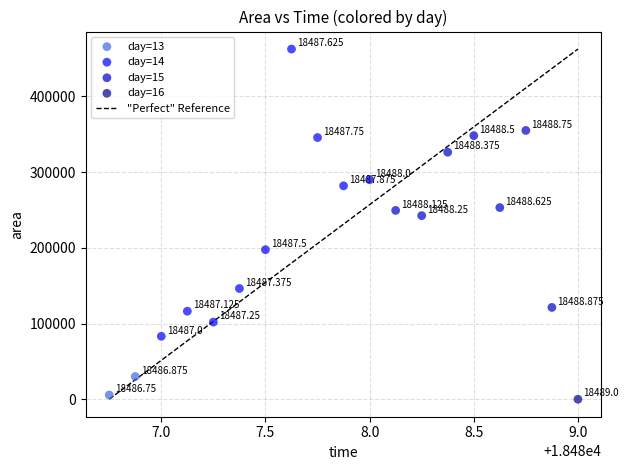

Which series reaches the maximum Y coordinate?

day=14